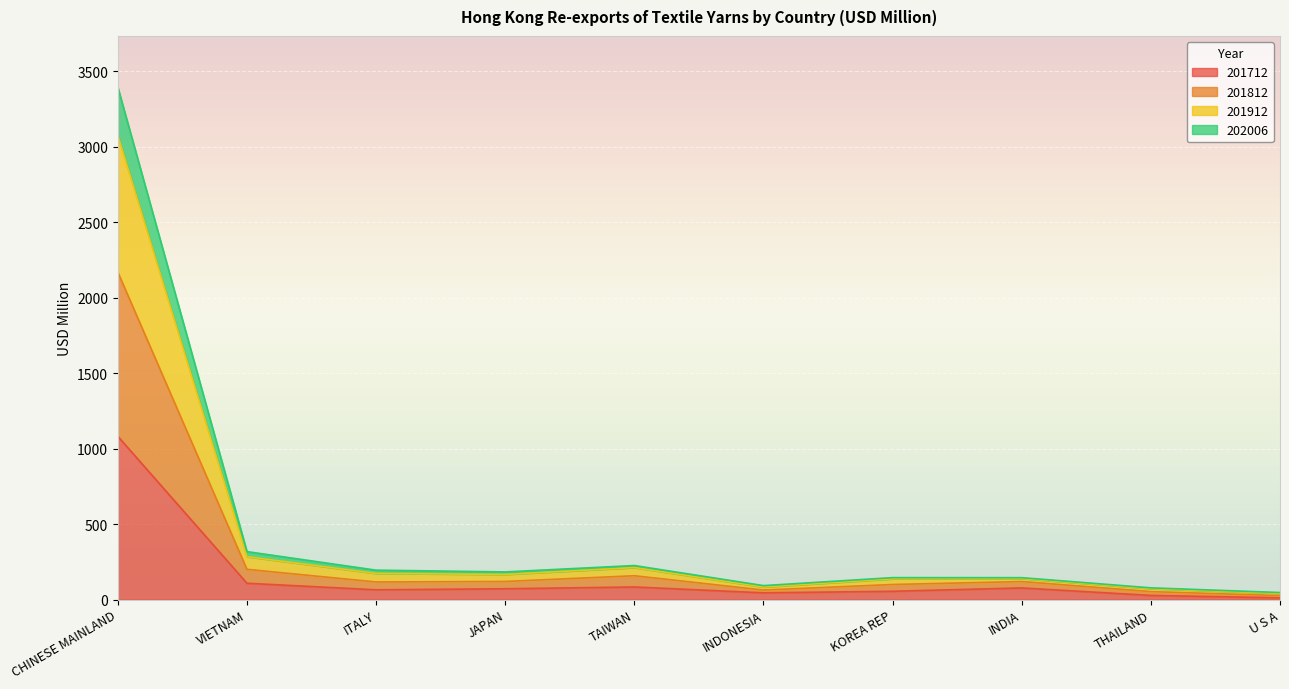

At which category does 202006 reach its first local valley?

ITALY